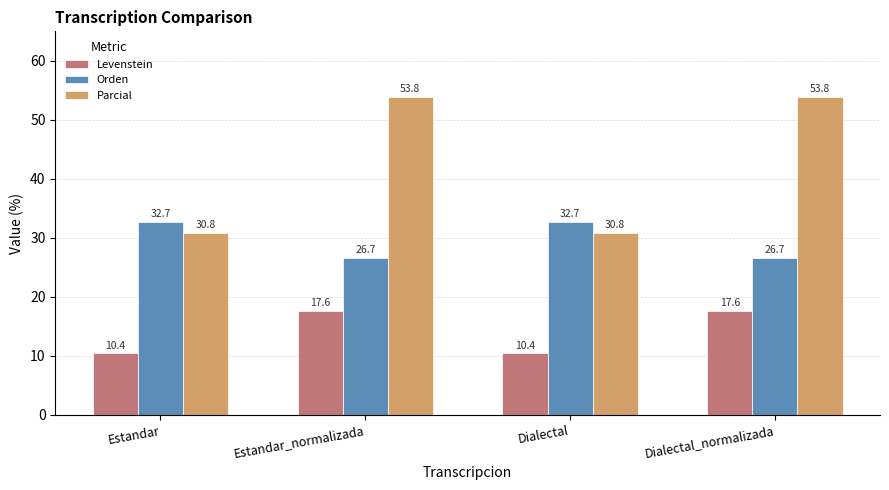

Reading right to left, list all the values displayed in this chart.

Levenstein: 17.6	10.4	17.6	10.4
Orden: 26.7	32.7	26.7	32.7
Parcial: 53.8	30.8	53.8	30.8